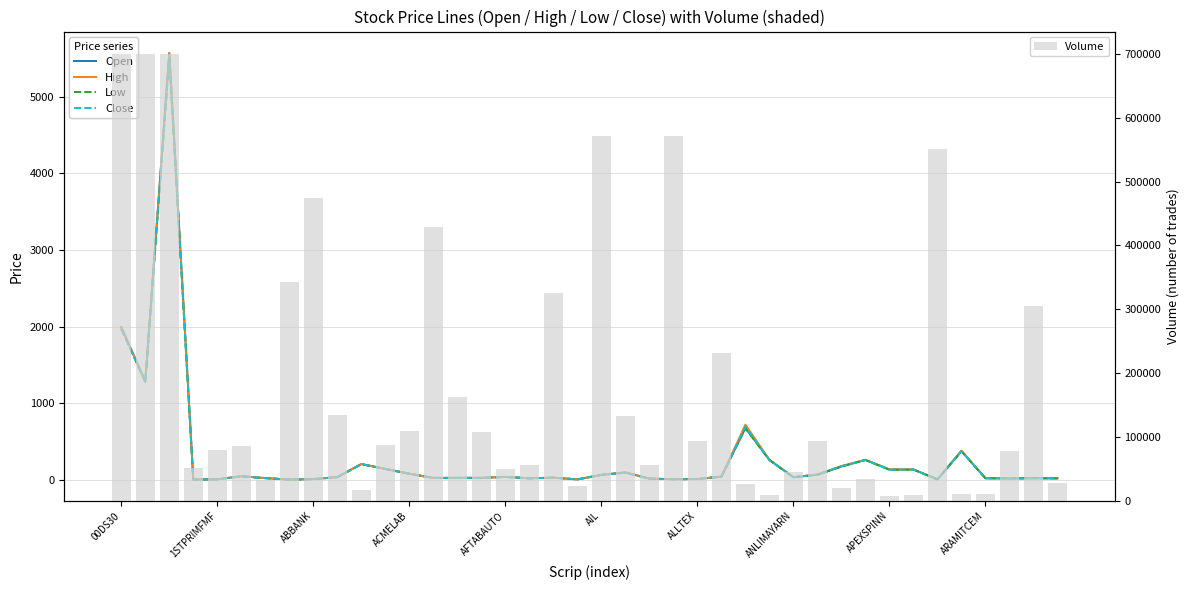

What is the sum of all Volume values?

7553342